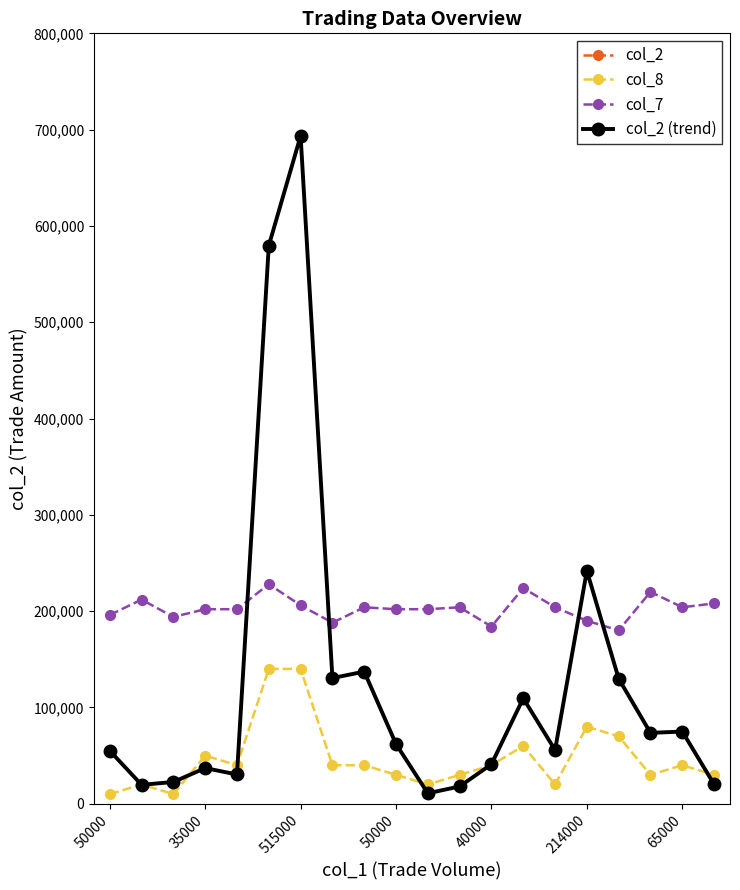

What is the sum of all col_7 values?

4054000